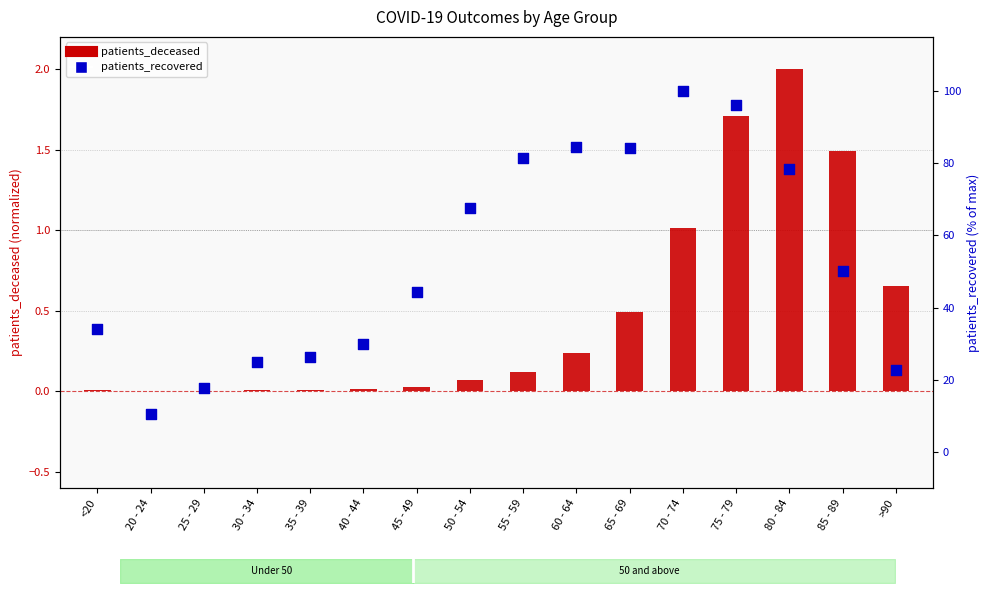

What are all the series names shown in the legend?

patients_deceased, patients_recovered